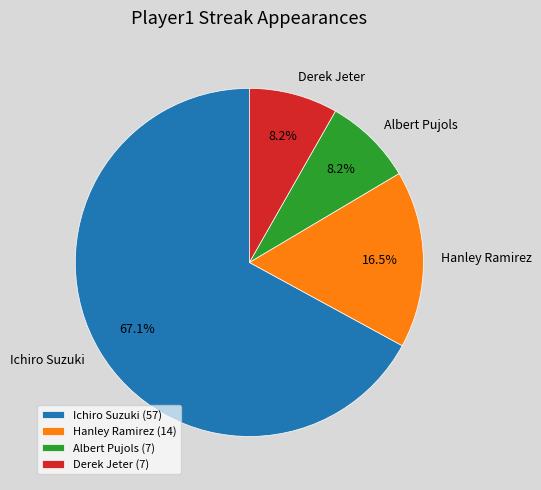

The Derek Jeter slice represents 8% of the pie. True or false?

True